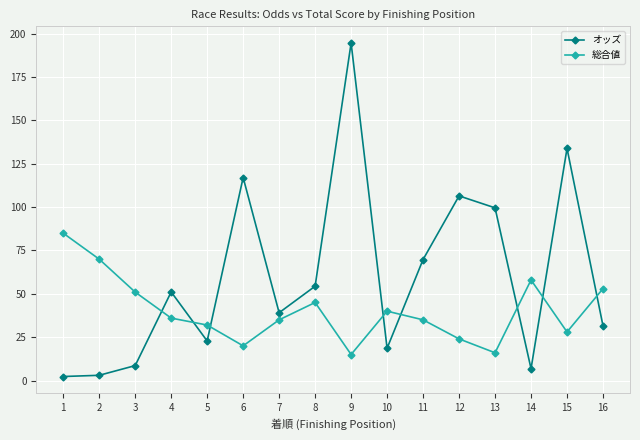

Where do オッズ and 総合値 first cross each other?

3 and 4